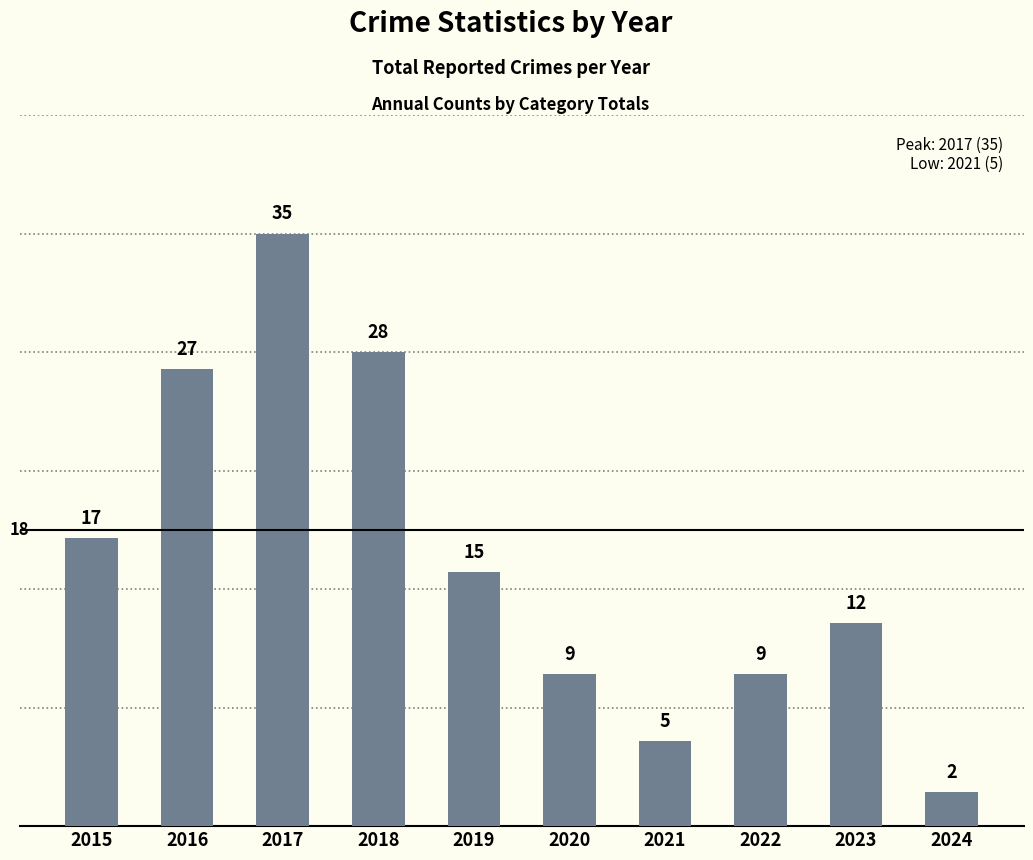

What is the value of the 5th bar from the left?

15